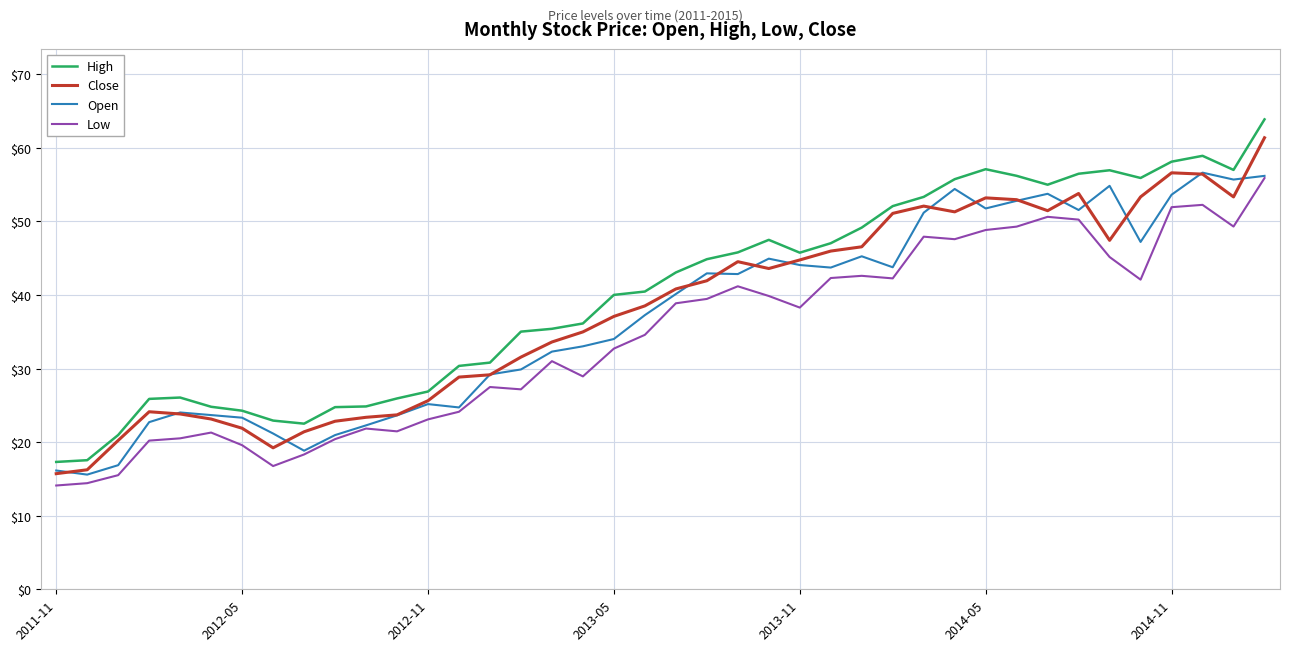

In High, how many points are higher than both neighbors (excluding endpoints)?

5